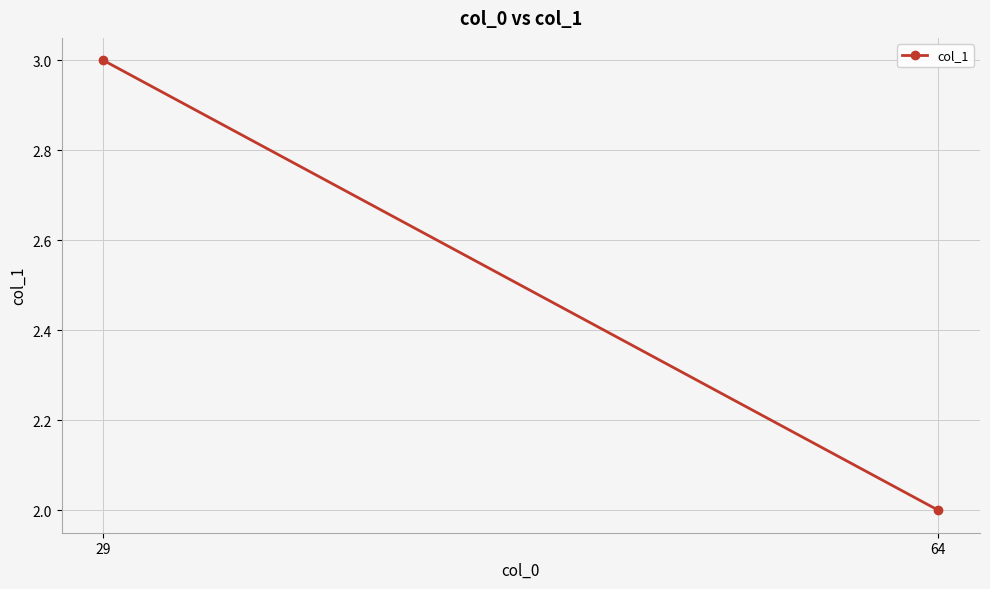

Which label corresponds to the smallest value in the chart?

64